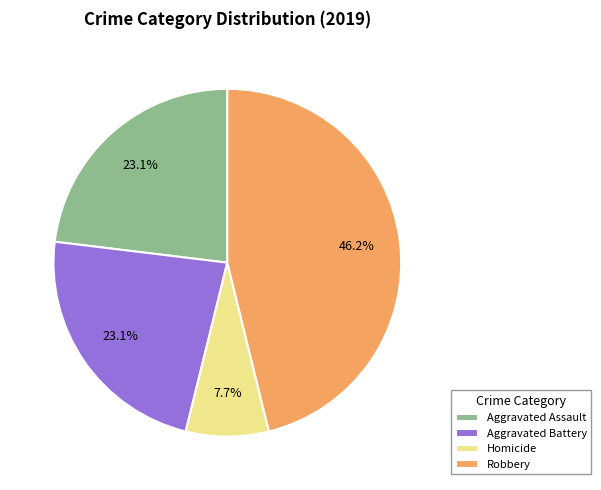

Approximately how many times larger is the value at Aggravated Assault compared to Homicide?

3.0